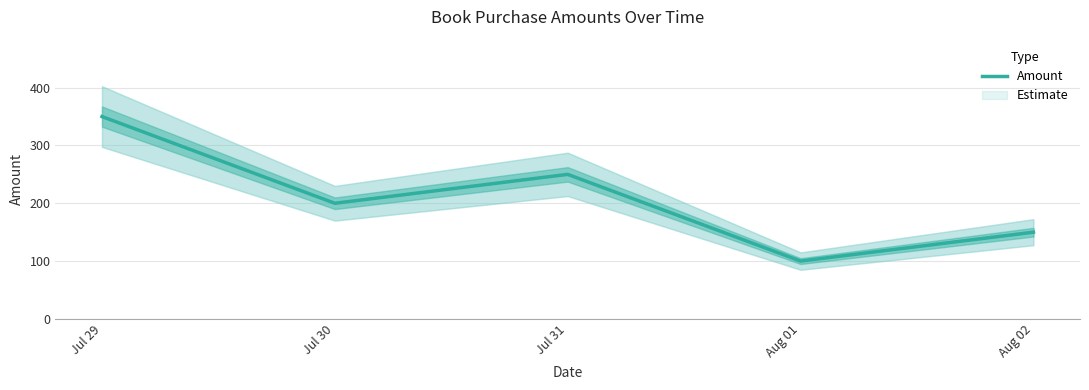

At which category does the chart reach its peak across all series?

Jul 29